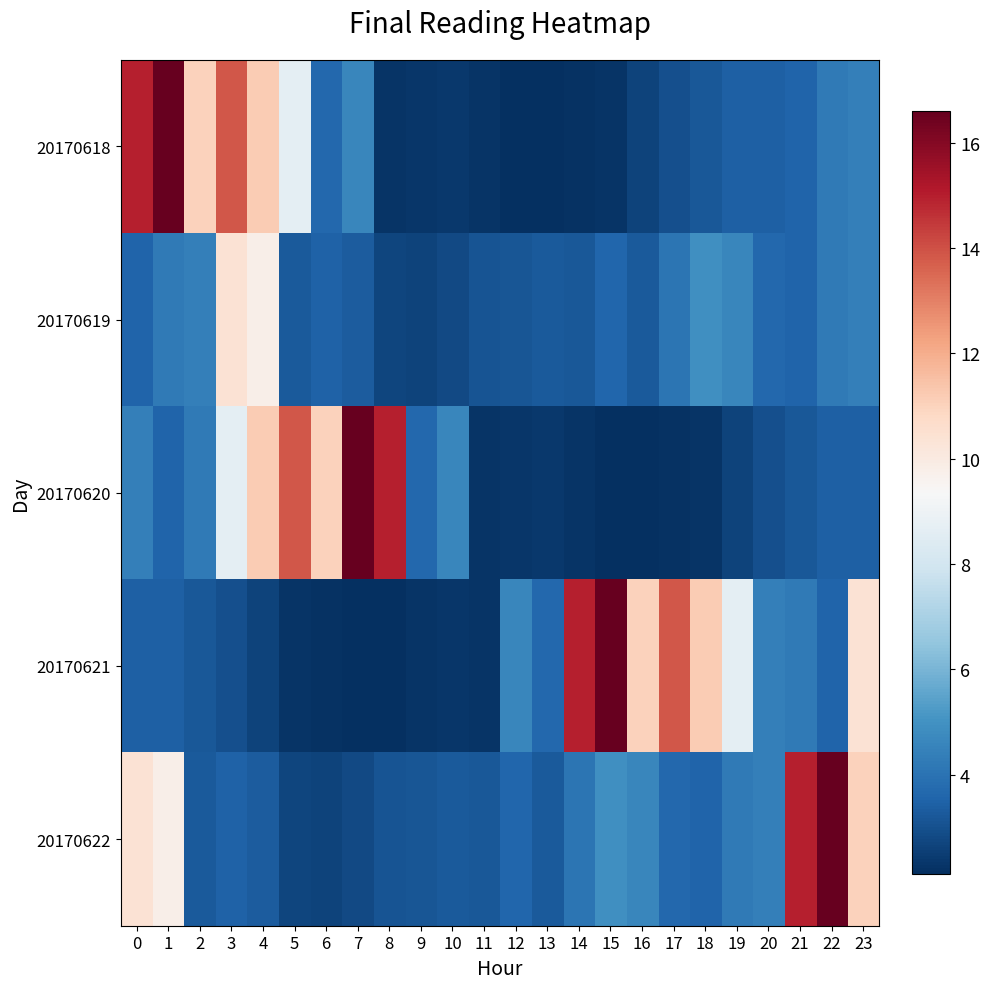

Which has a higher value, 1 or 12?

1